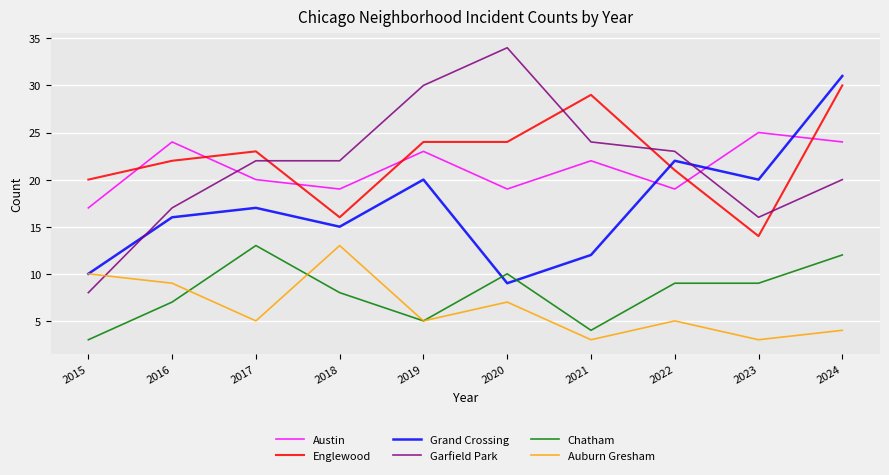

Is the value of Grand Crossing at 2019 greater than the value of Chatham at 2015?

Yes